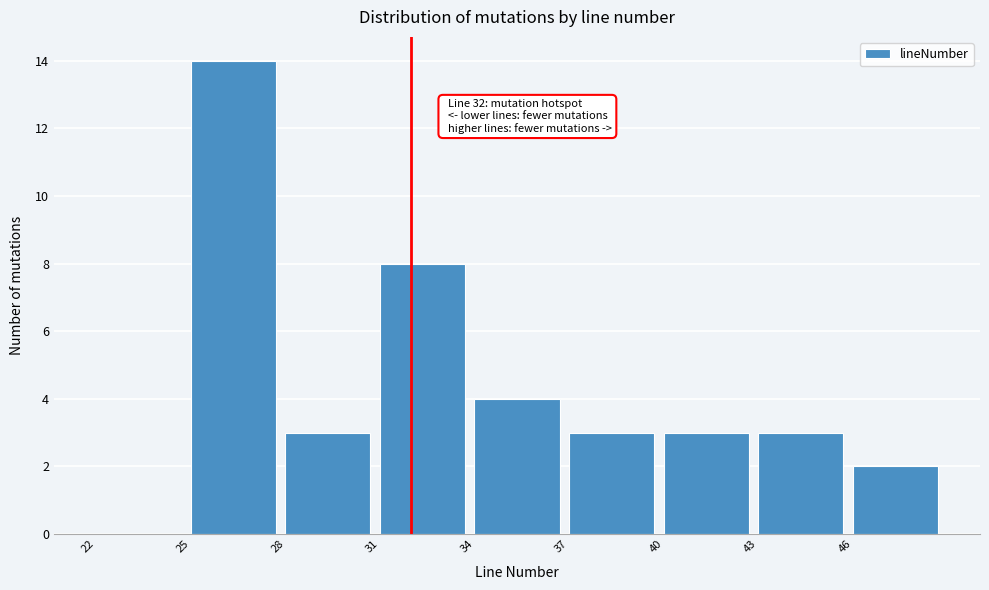

Over which range of the x-axis is the bar tallest?

25 to 28